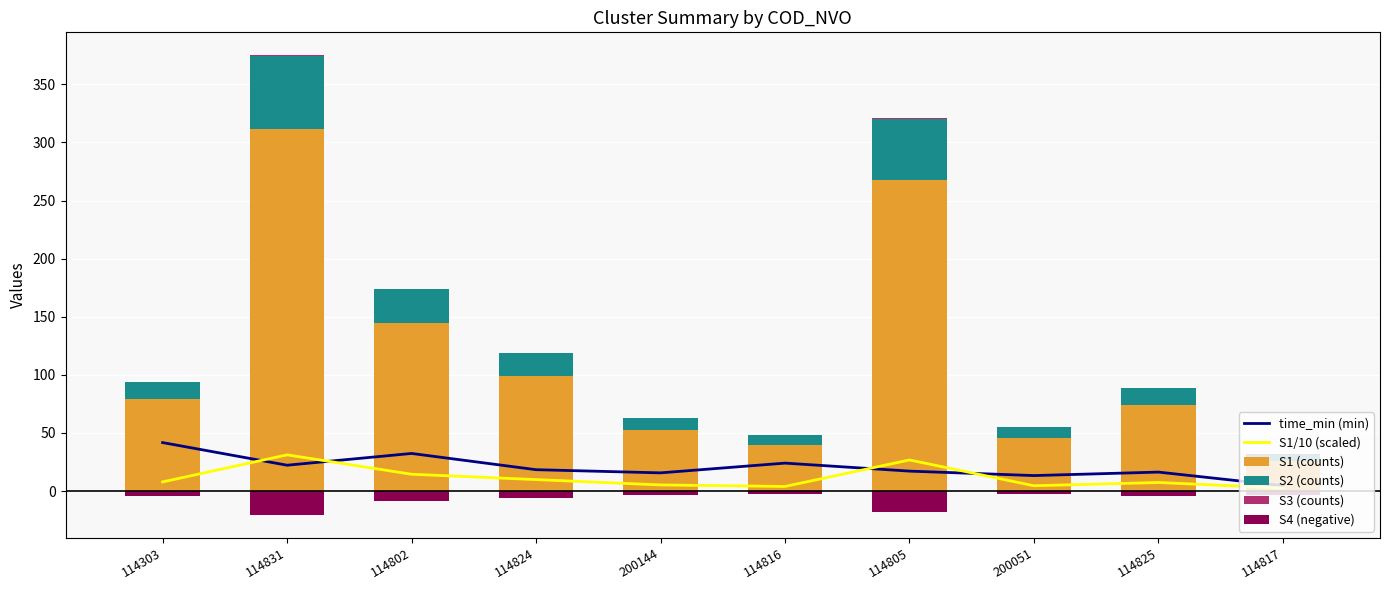

How many distinct data groups are displayed?

6